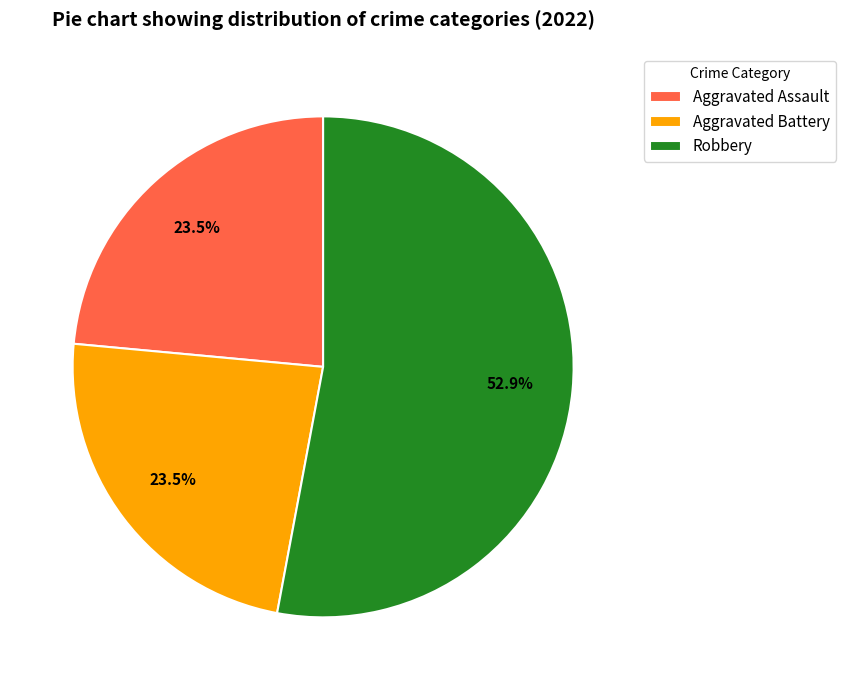

Is there any slice that represents more than half of the pie?

Yes